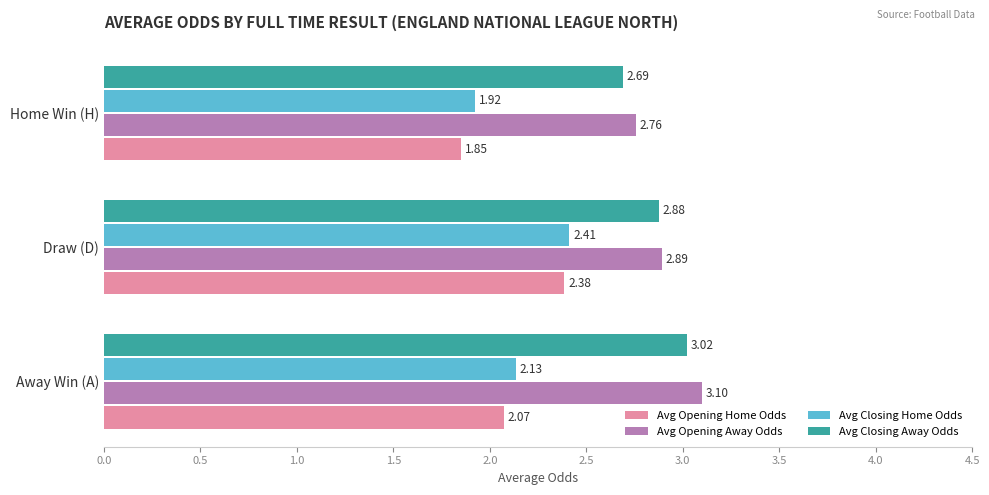

What is the difference between the maximum and second lowest values in the Avg Opening Home Odds series?

0.3